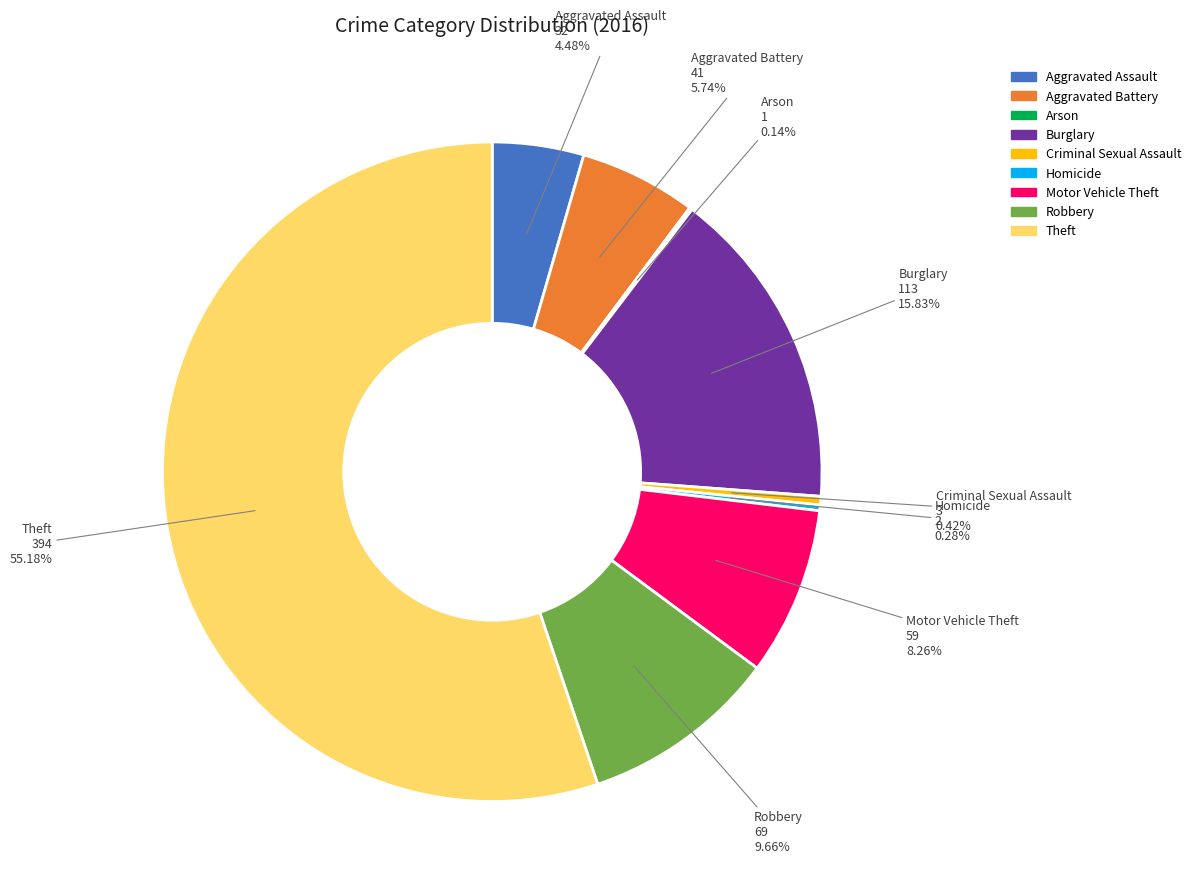

Is the sum of Motor Vehicle Theft and Robbery greater than half?

No